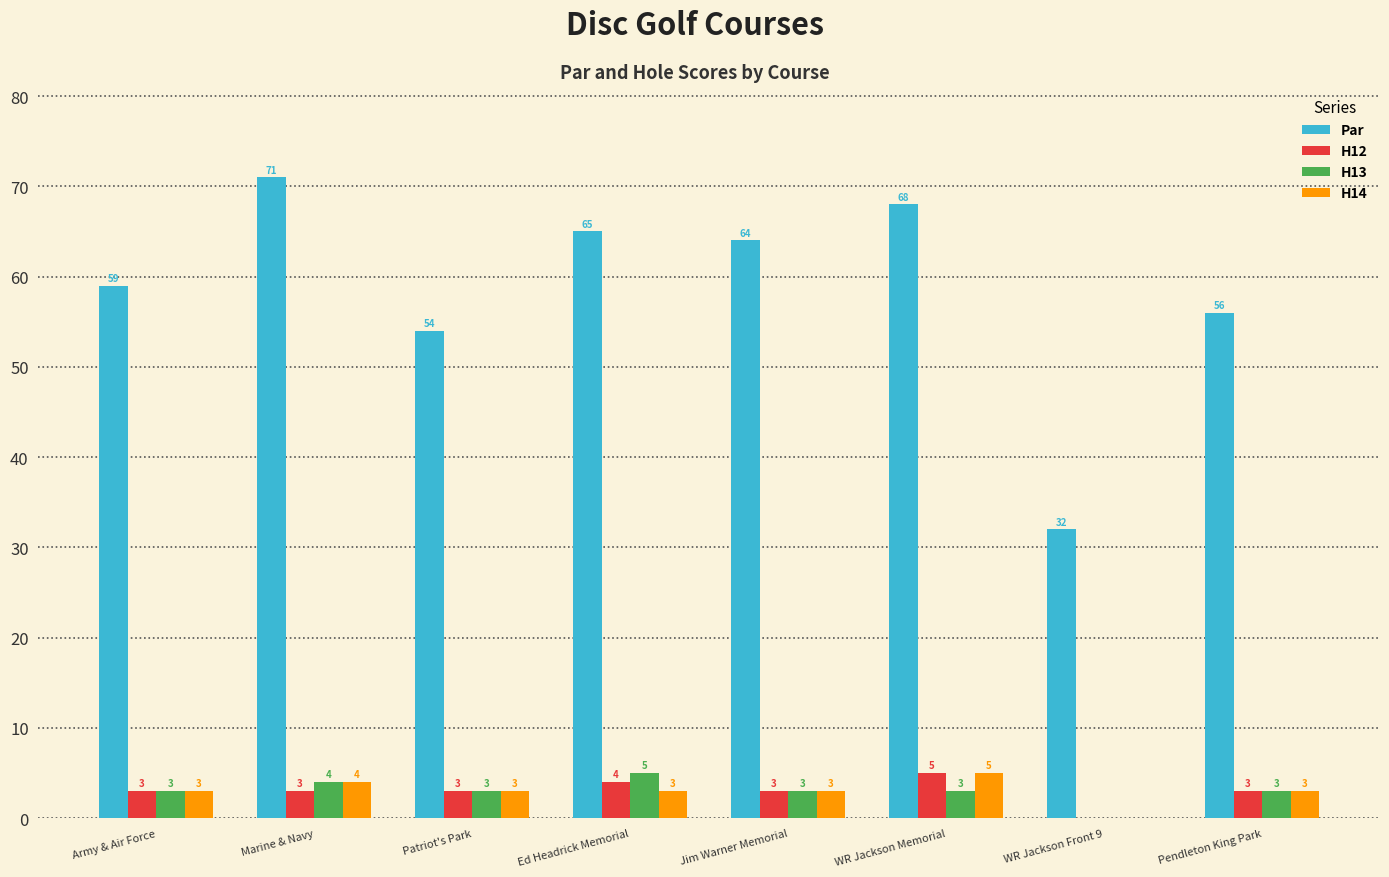

Reading left to right, transcribe all the data shown in this chart.

Par: 59	71	54	65	64	68	32	56
H12: 3	3	3	4	3	5	0	3
H13: 3	4	3	5	3	3	0	3
H14: 3	4	3	3	3	5	0	3